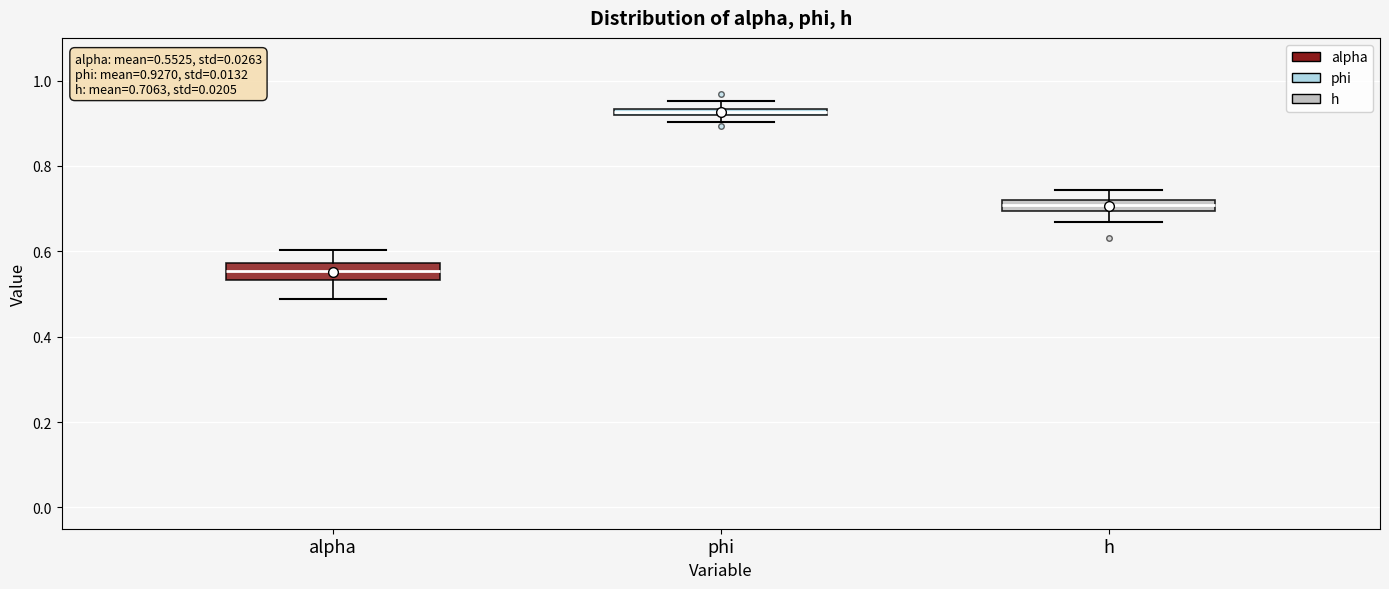

Which box has the lowest median line?

alpha